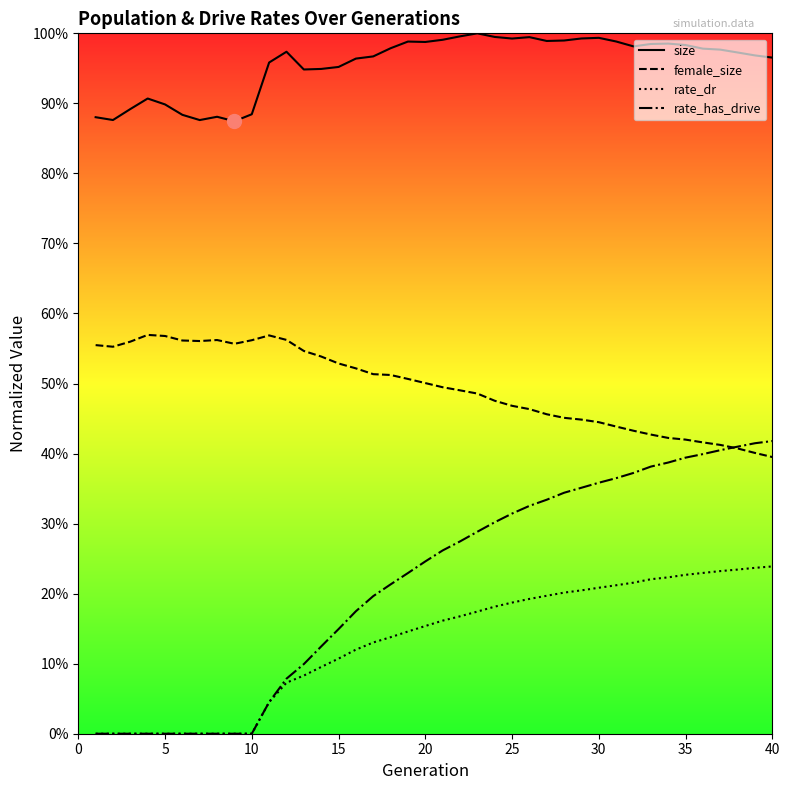

True or false: female_size and rate_has_drive cross at least once.

True